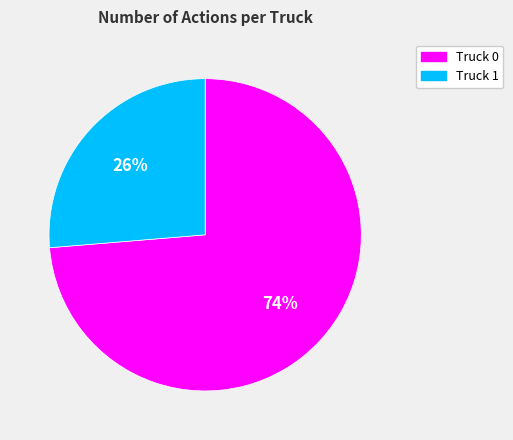

What is the largest slice in the pie chart?

Truck 0